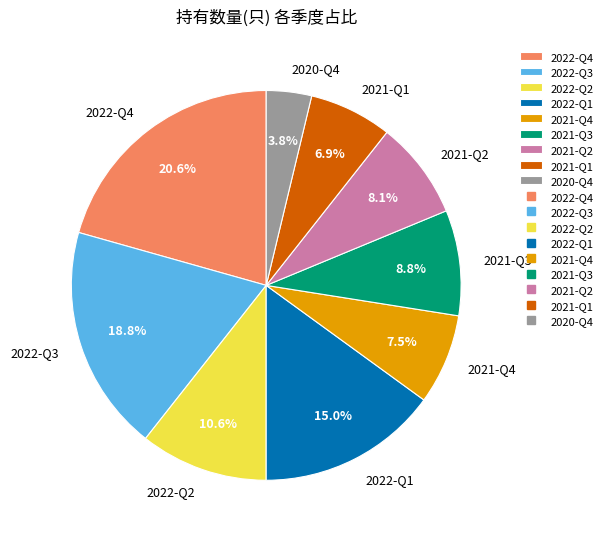

Rank the categories by value from highest to lowest.

2022-Q4, 2022-Q3, 2022-Q1, 2022-Q2, 2021-Q3, 2021-Q2, 2021-Q4, 2021-Q1, 2020-Q4